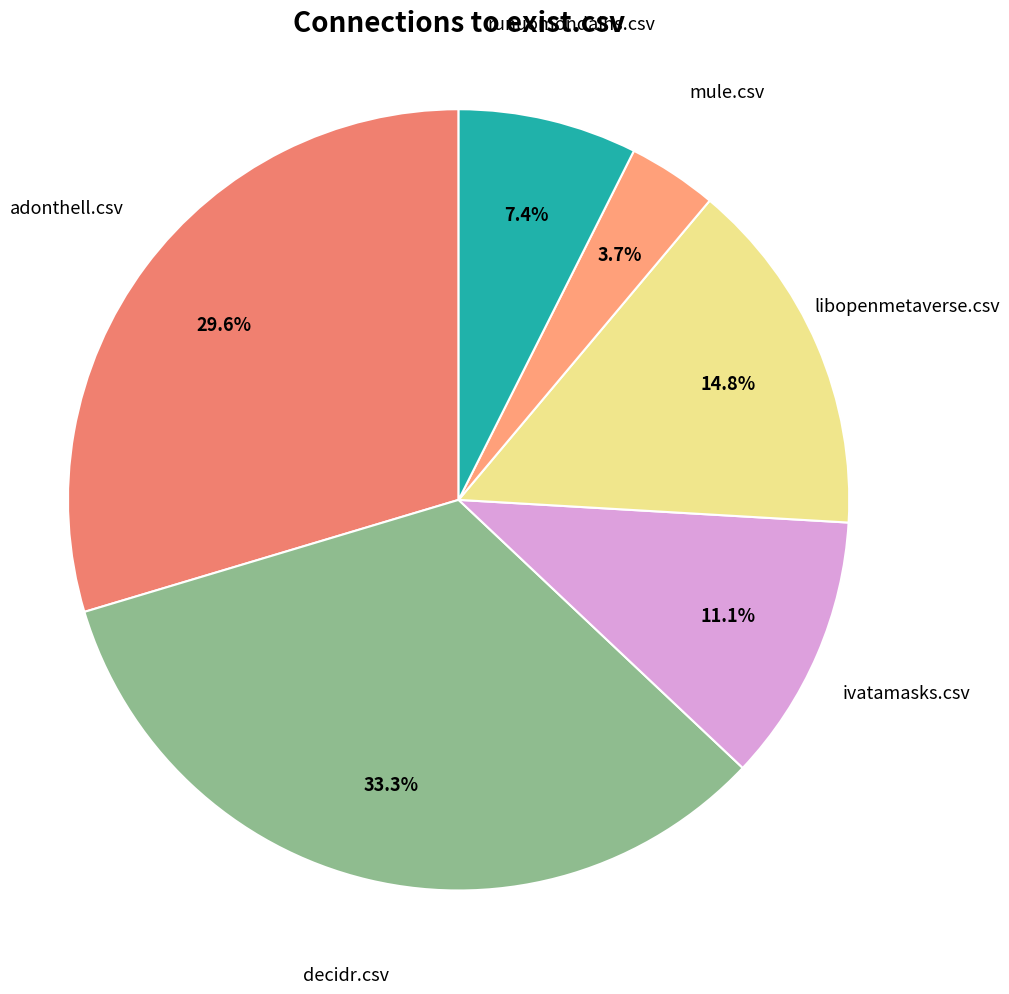

Which slice is the largest?

decidr.csv